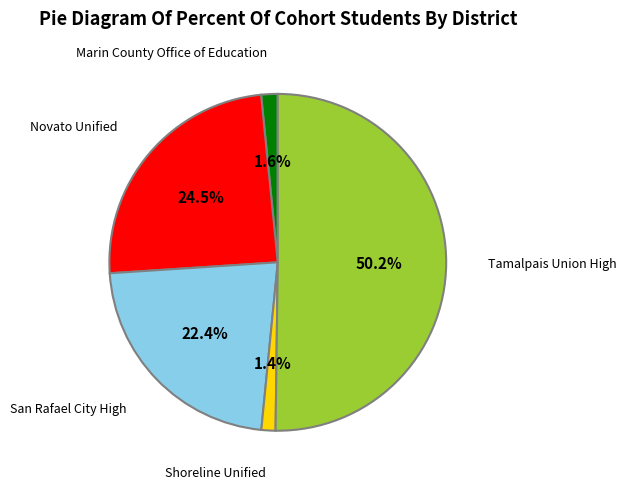

What percentage is the Marin County Office of Education slice, to the nearest percent?

2%